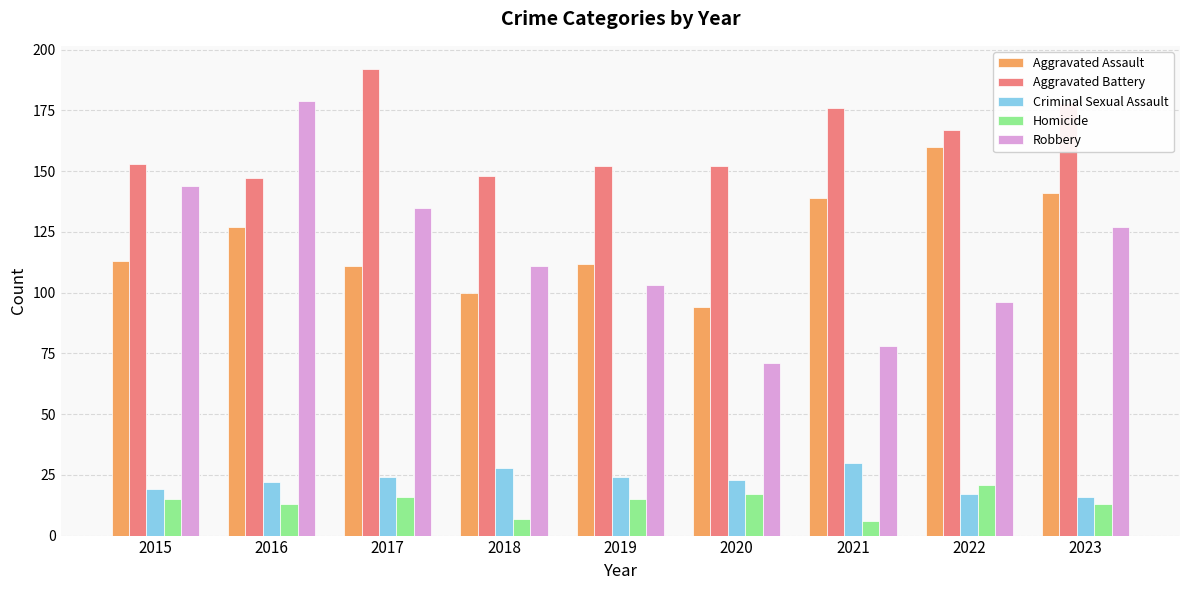

At which category does the chart reach its peak across all series?

2017